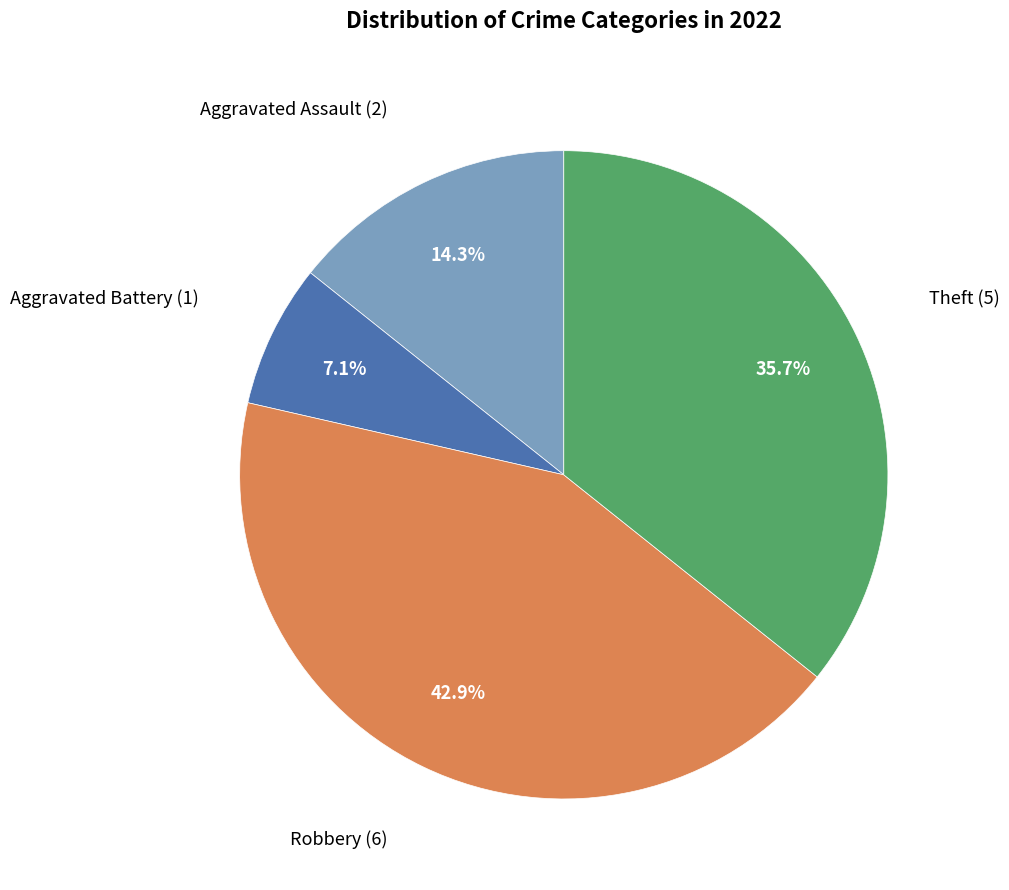

Is there any slice that represents more than half of the pie?

No